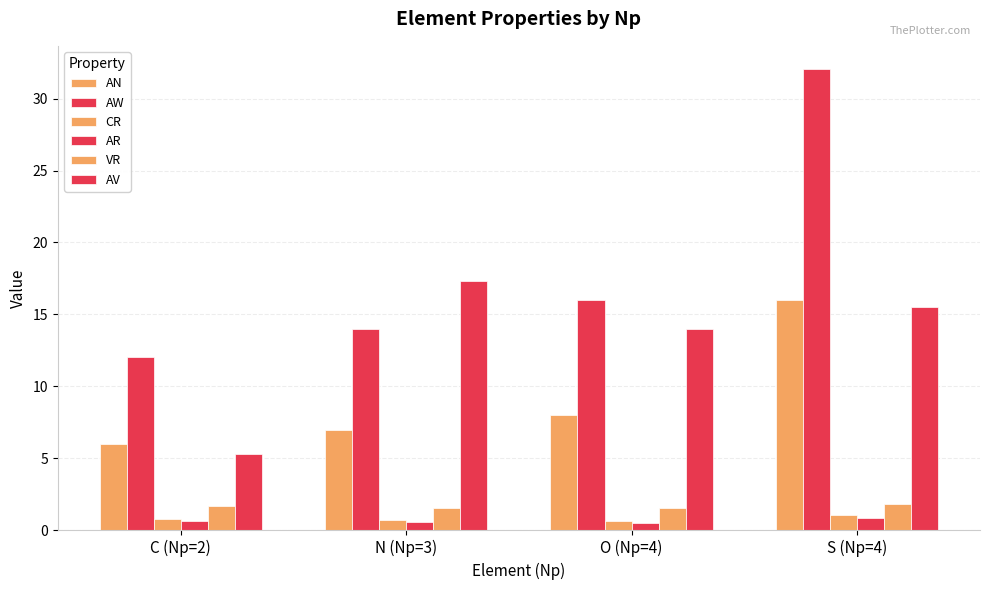

How many categories are shown in the chart?

4